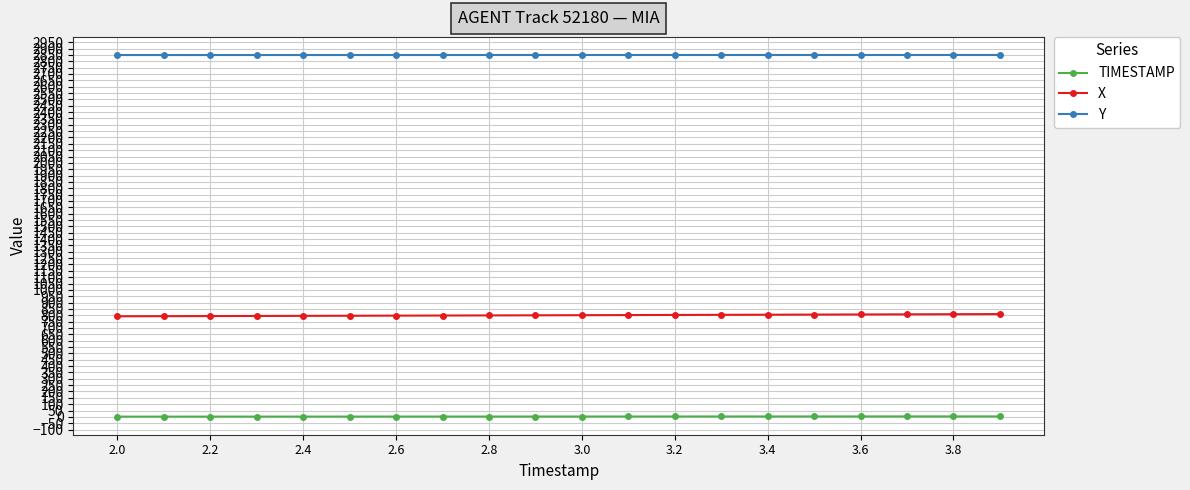

What is the value of the Y point at the 12th from the left?

2849.6